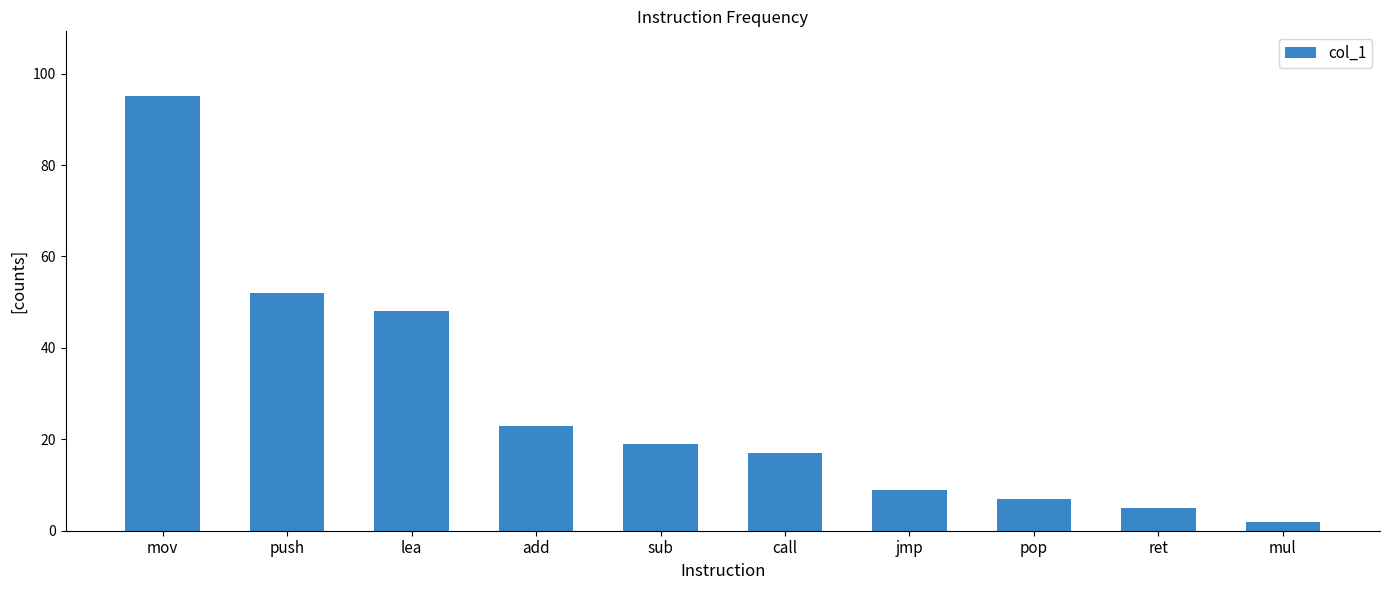

Is it true that the value at push is 52?

True